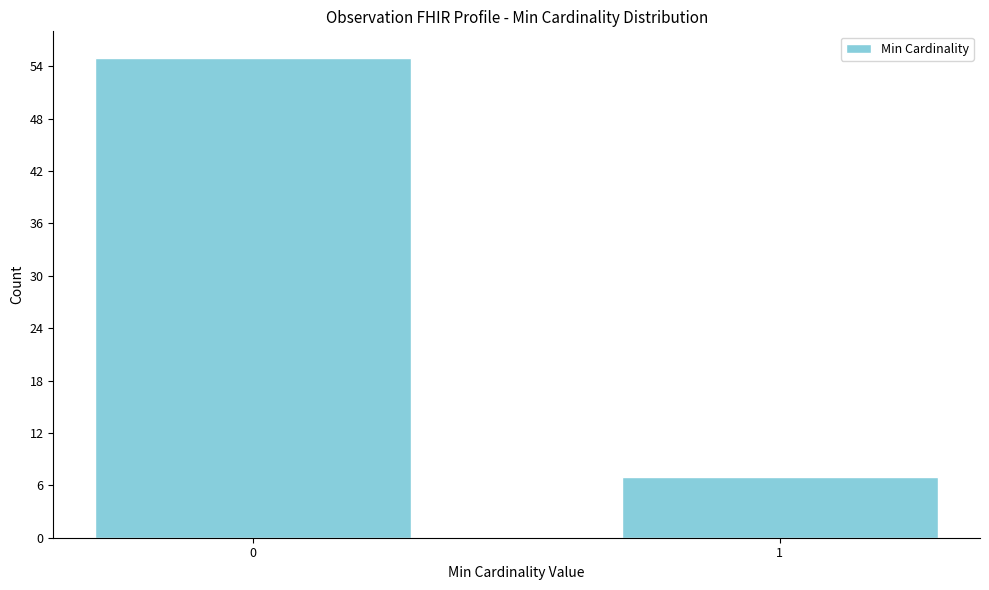

Reading right to left, list all the values displayed in this chart.

1=7	0=55